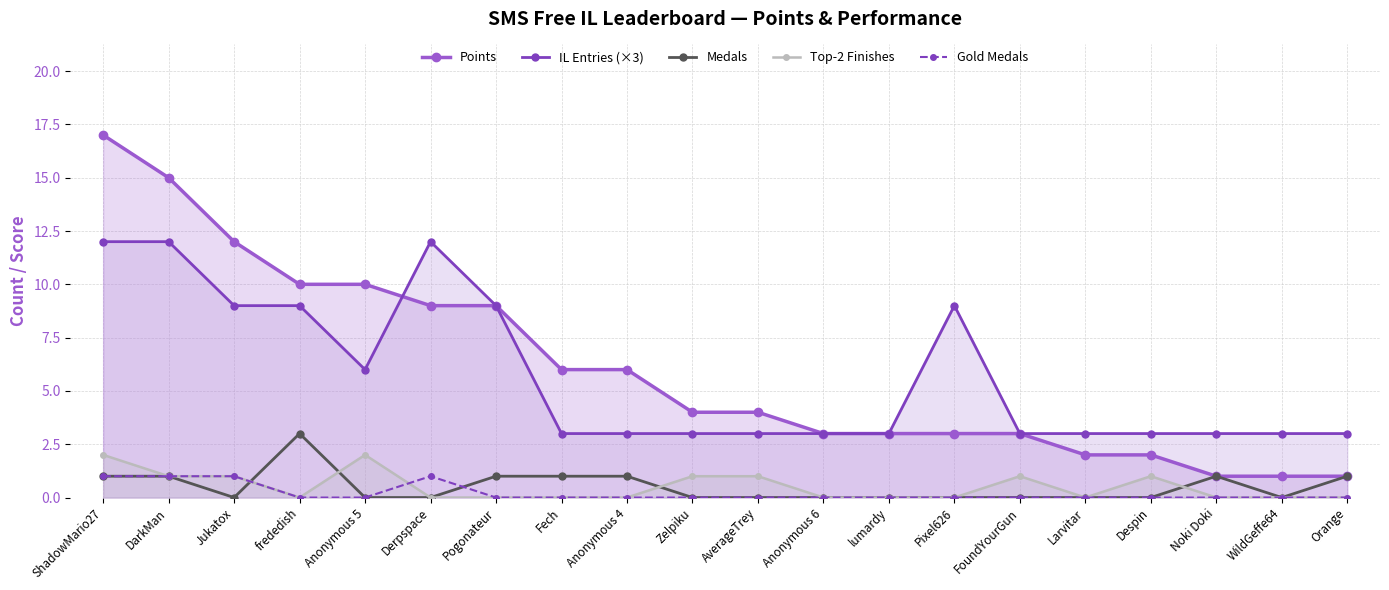

Count the number of data series in this chart.

5